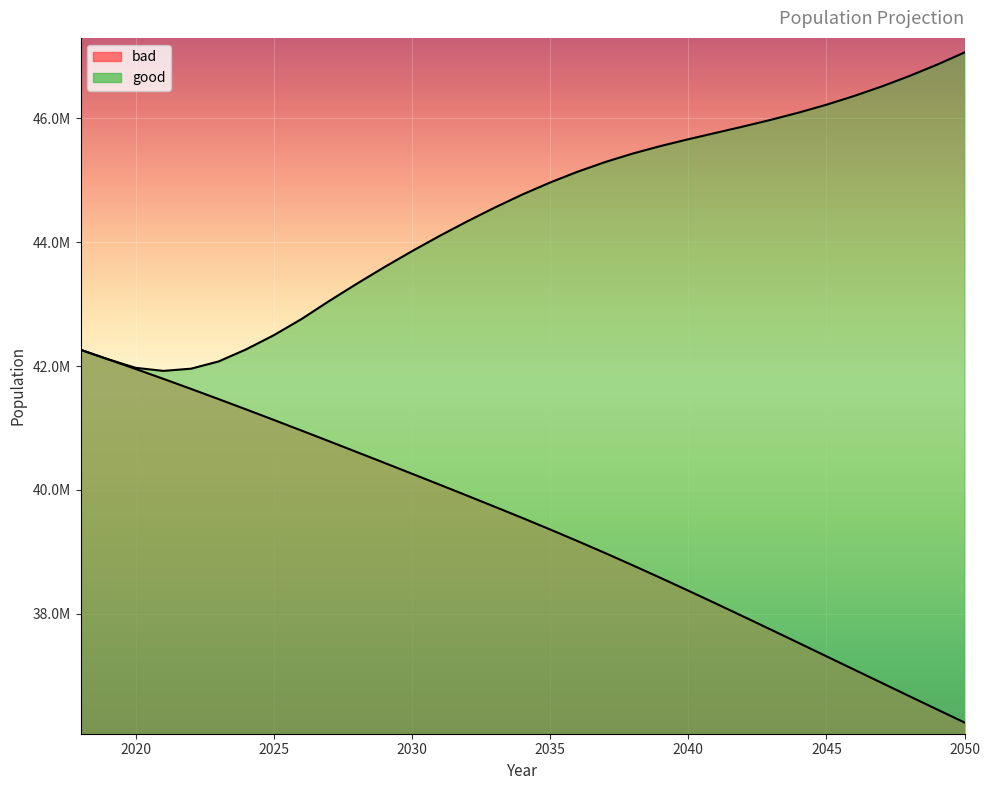

Reading left to right, extract all data points from this chart.

bad: 42263277.7	42109194.5	41952550.9	41793409.1	41631230.2	41466327.6	41298962.9	41129548.3	40958470.9	40785645.6	40611589.3	40436988.9	40261294.6	40084602.8	39906558.4	39727179.5	39546069.6	39360976.7	39171894.1	38978512.2	38780430.2	38578468.1	38372987.8	38164686.8	37954036.1	37741518.9	37527751.3	37313328.5	37098681.3	36884039.2	36669657.9	36456074.2	36243513.2
good: 42263277.7	42109194.5	41971170.7	41922133.7	41957791.7	42075013.5	42270821.5	42499242.9	42759664.9	43050457.4	43329403.7	43598328.2	43855962.6	44102654.2	44337620.6	44561011.7	44771940.5	44964880.7	45139917.9	45296380.2	45433366.2	45553874.1	45663071.8	45766794.6	45870152.8	45978139.1	46093964.7	46220742.3	46361100.9	46515220.4	46683396.4	46866592.6	47065003.6